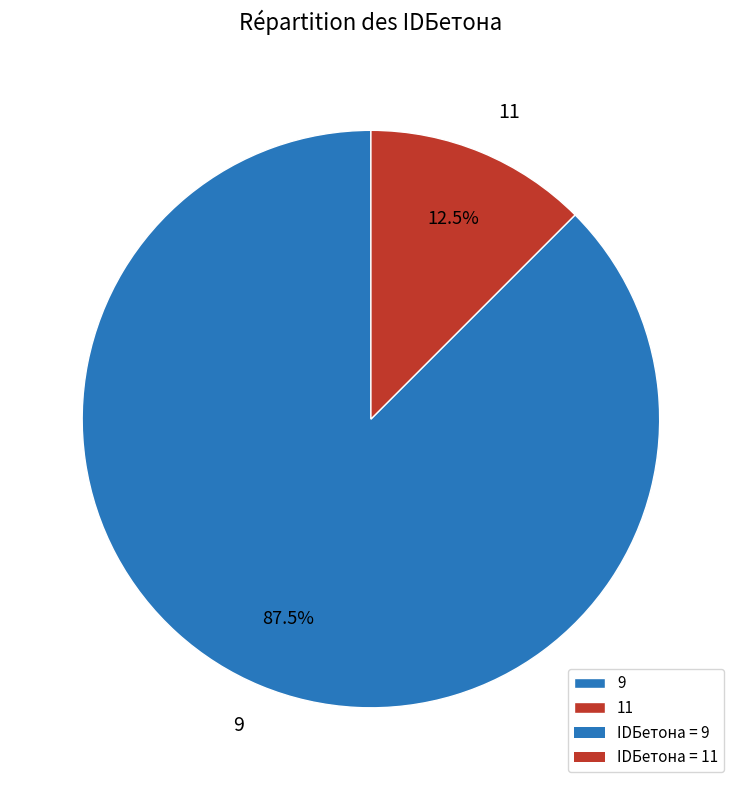

What portion of the pie excludes 9?

12.5%